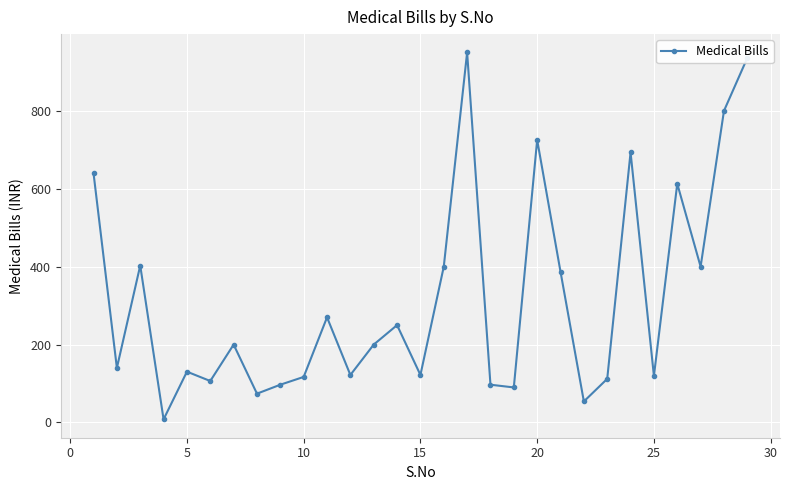

What is the sum of all values?

9257.5